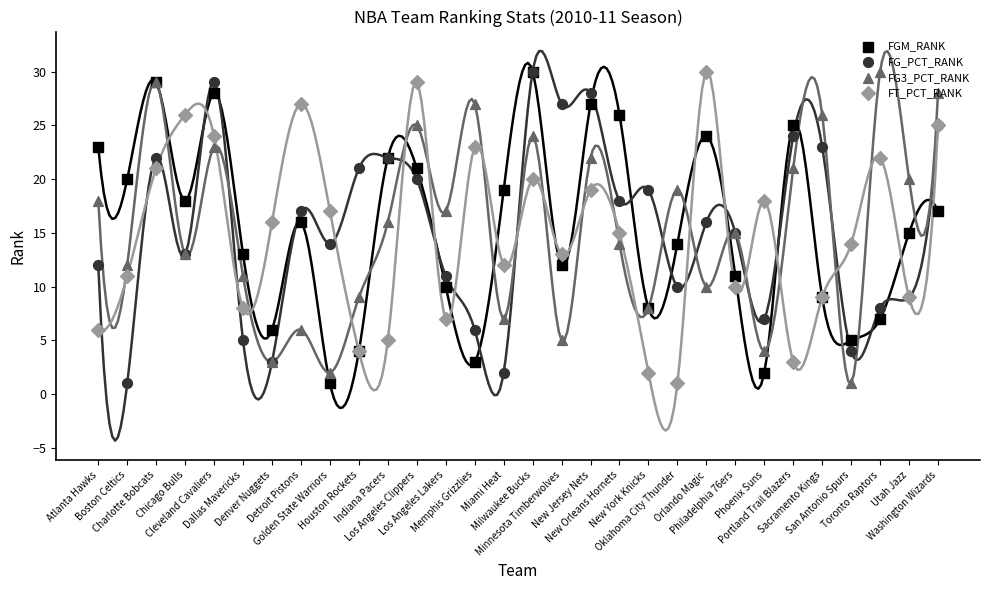

What is the total value across all series at New York Knicks?

37